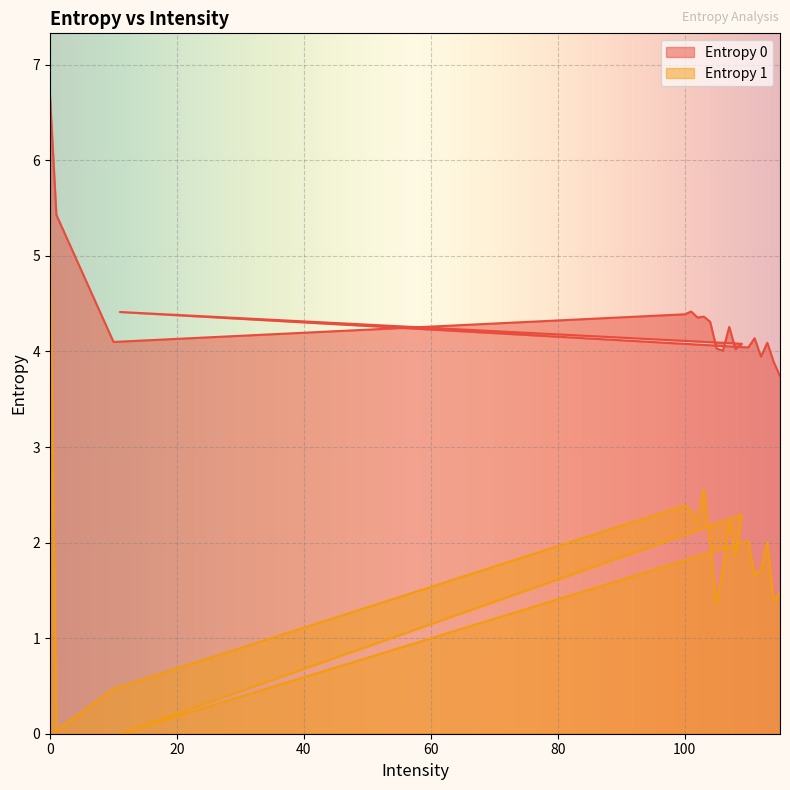

Reading left to right, list all the values displayed in this chart.

Entropy 0: 0=6.7	1=5.4	10=4.1	100=4.4	101=4.4	102=4.4	103=4.4	104=4.3	105=4.0	106=4.0	107=4.3	108=4.0	109=4.1	11=4.4	110=4.0	111=4.1	112=3.9	113=4.1	114=3.9	115=3.7
Entropy 1: 0=5.5	1=0.0	10=0.5	100=2.4	101=2.3	102=2.2	103=2.6	104=2.0	105=1.4	106=1.7	107=2.2	108=1.9	109=2.3	11=0.0	110=2.0	111=1.7	112=1.7	113=2.0	114=1.4	115=1.5